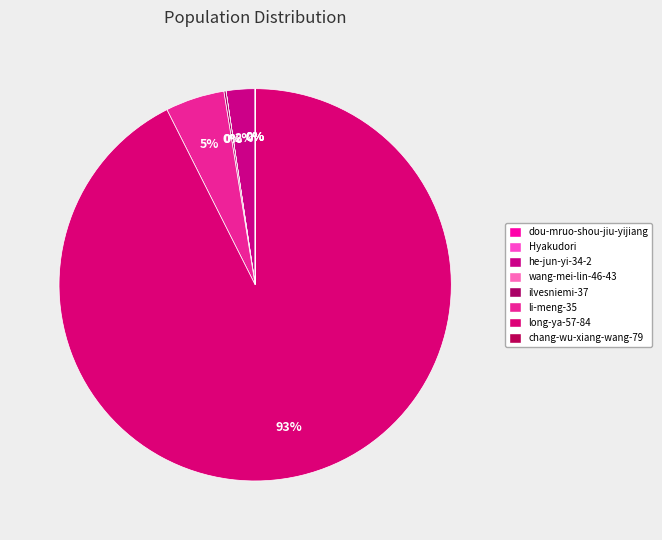

To the nearest percent, what is the difference between the largest and smallest slice percentages?

93%